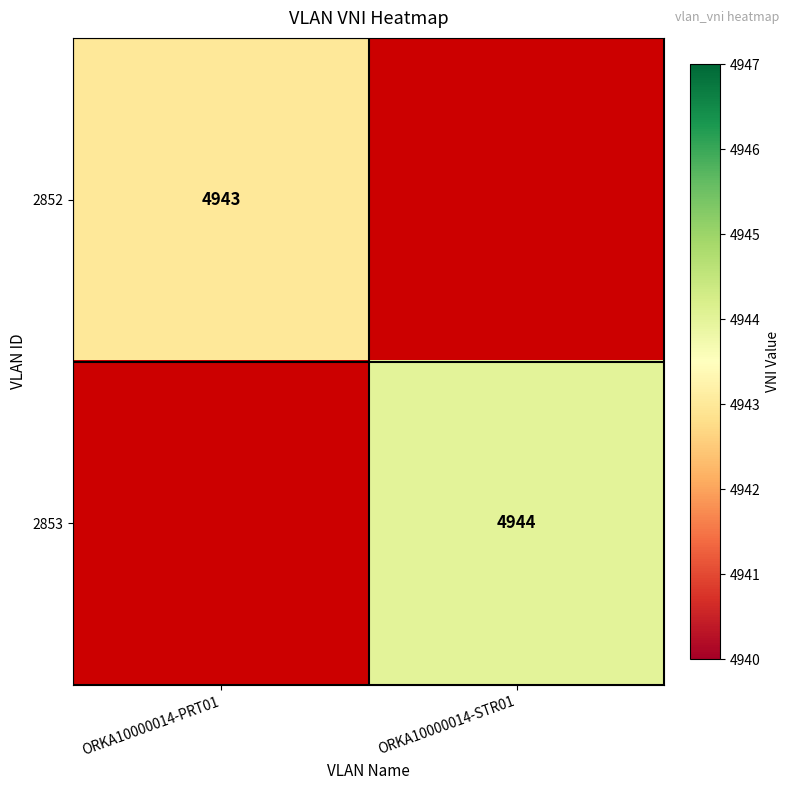

The 2852 series shows 4943 at ORKA10000014-PRT01. True or false?

True